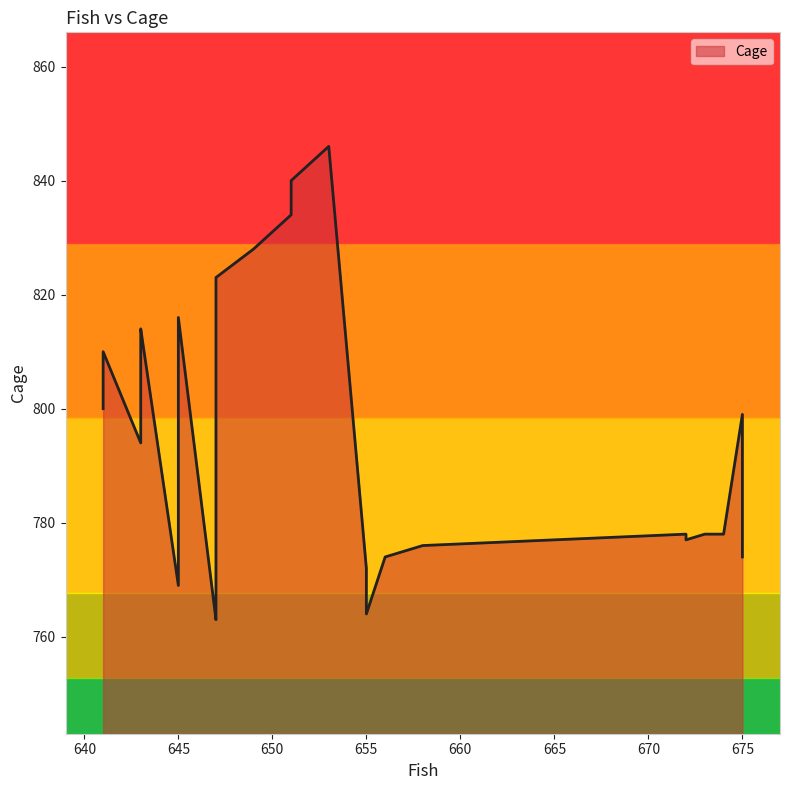

How many lines are shown in the chart?

1